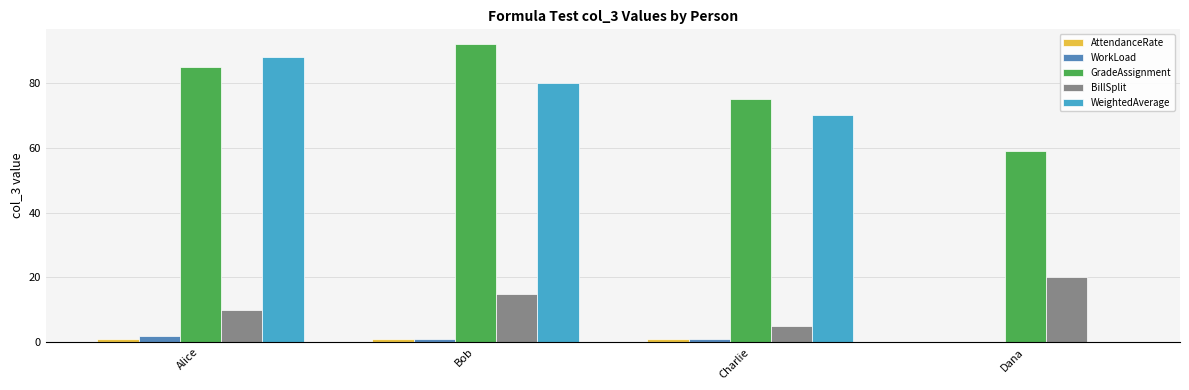

Between Alice and Dana, which series saw the biggest shift?

WeightedAverage